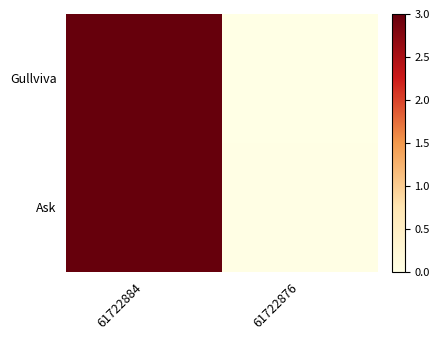

Reading left to right, transcribe all the data shown in this chart.

Gullviva: 61722884=3.0	61722876=0.0
Ask: 61722884=3.0	61722876=0.0